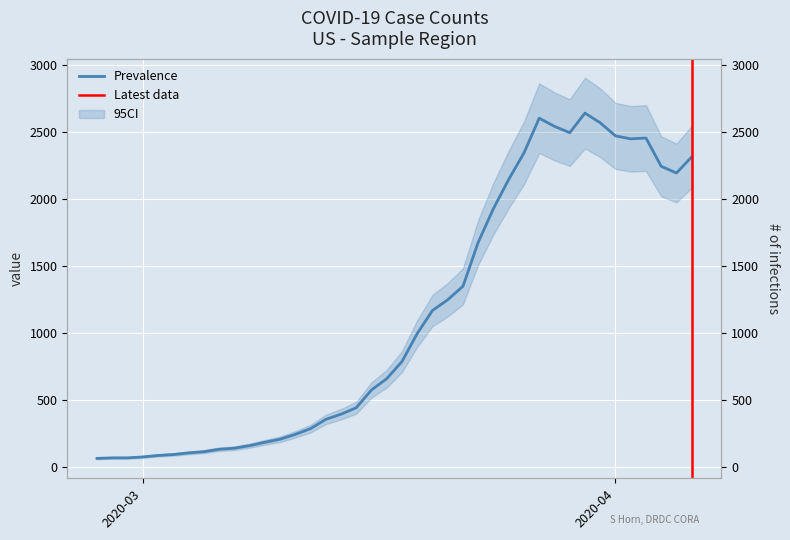

What is the greatest value displayed?

2638